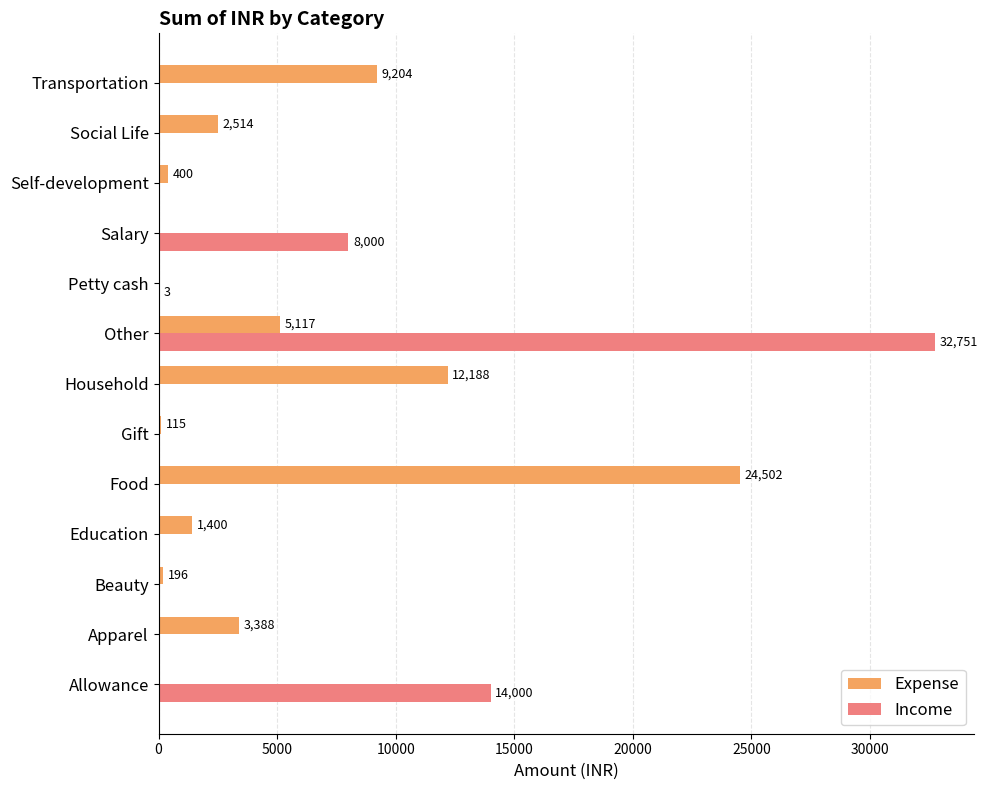

How many series are shown in this chart?

2